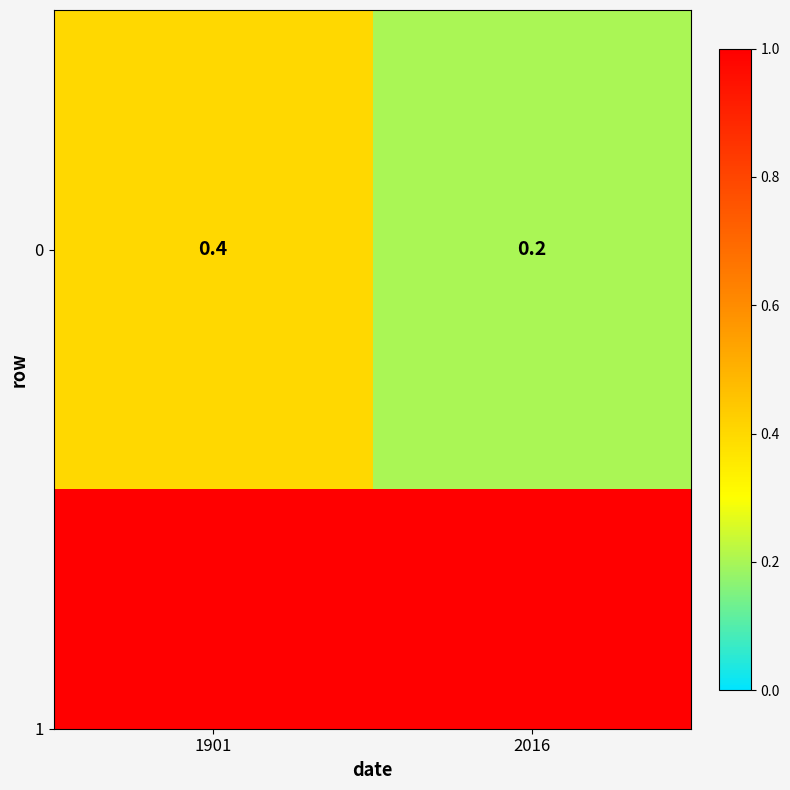

What is the difference between the values at 2016 and 1901?

0.2